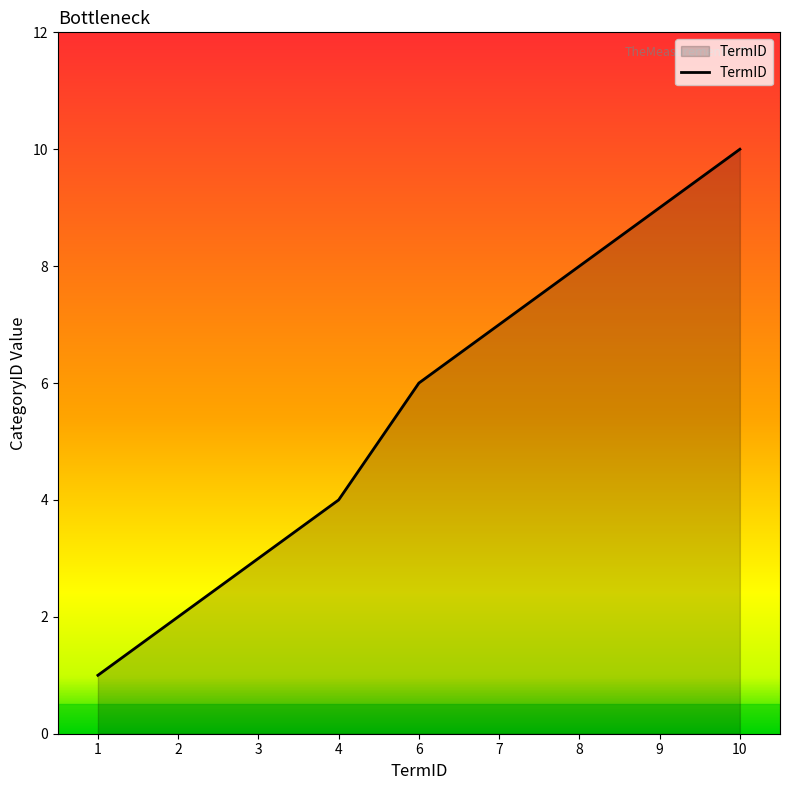

What is the difference between the maximum and second lowest values?

8